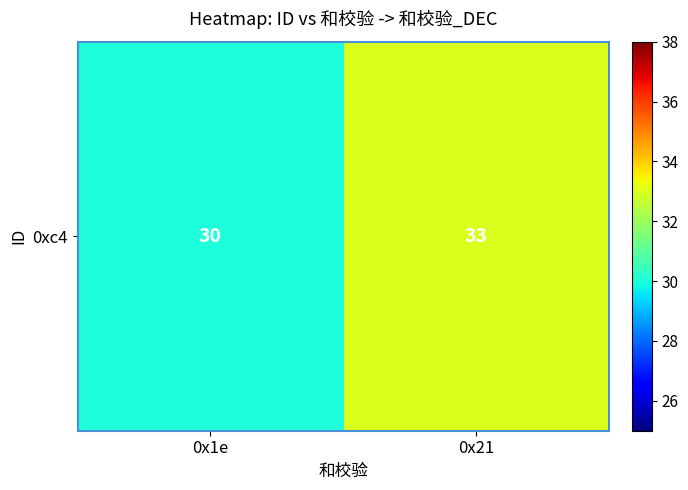

How many distinct data groups are displayed?

1